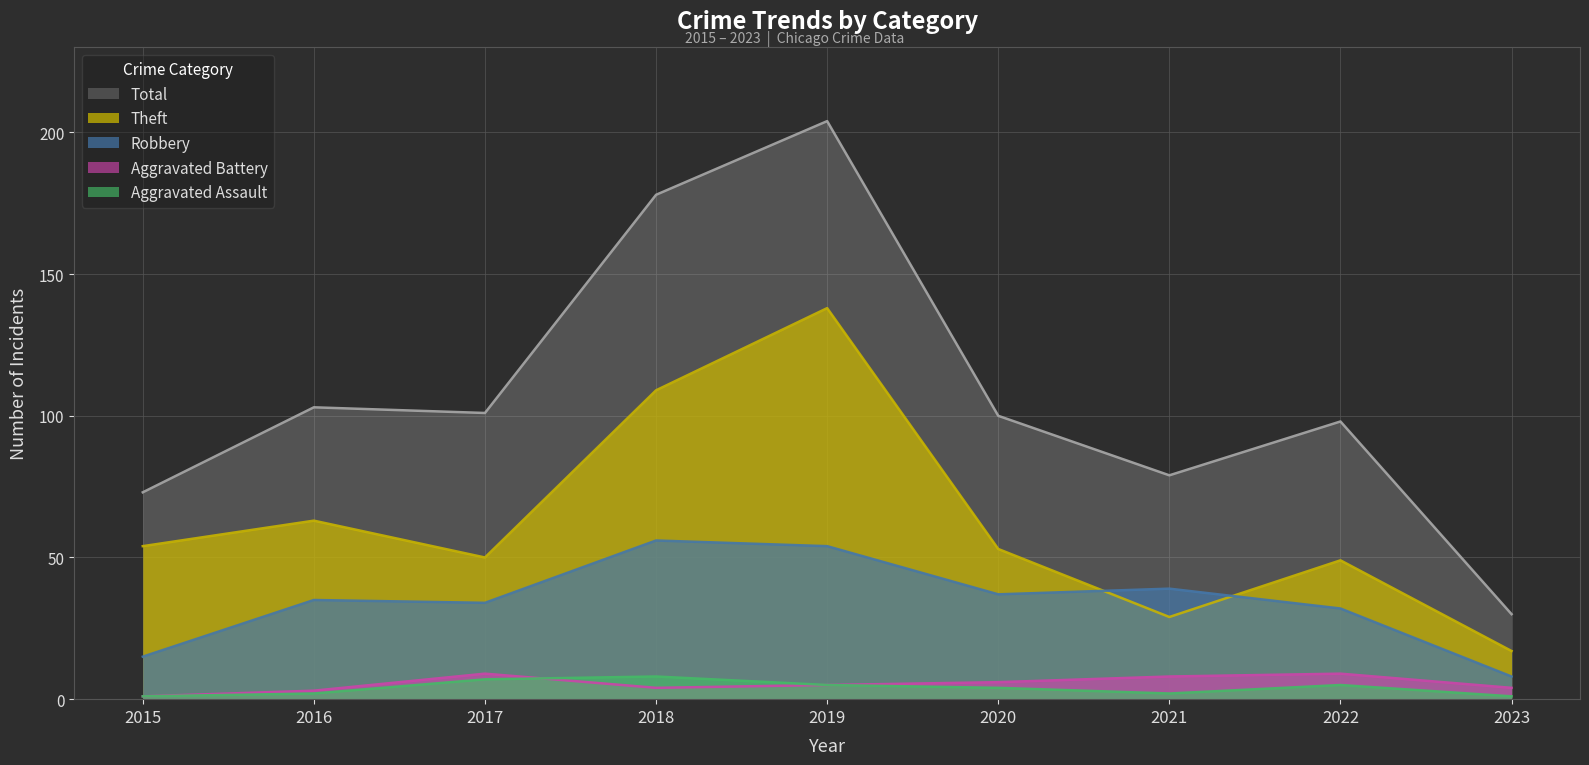

Rank the categories by Theft value from lowest to highest.

2023, 2021, 2022, 2017, 2020, 2015, 2016, 2018, 2019